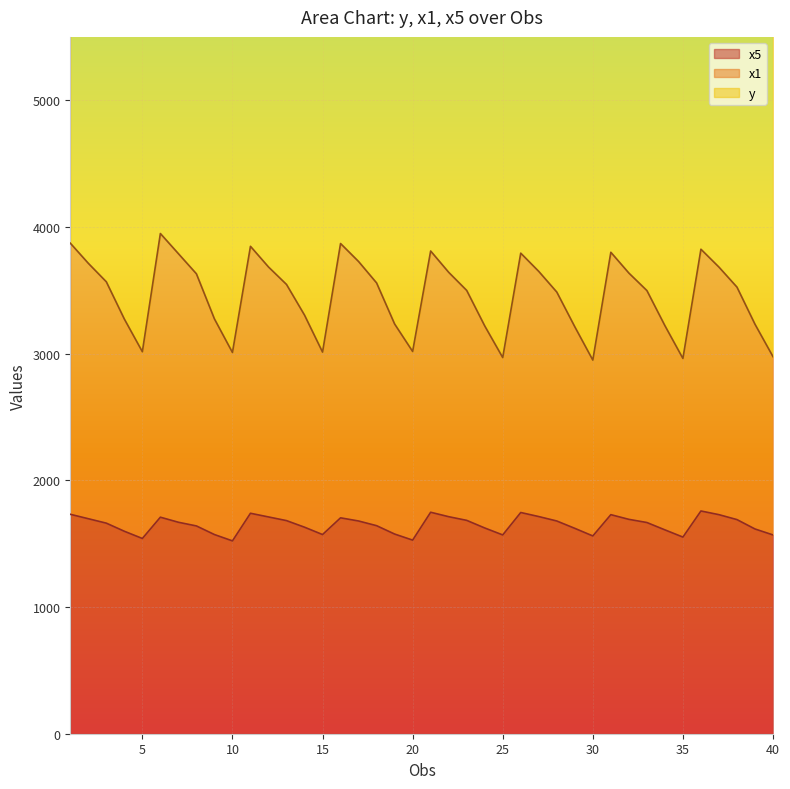

True or false: y has more than 1 interior local peaks.

True